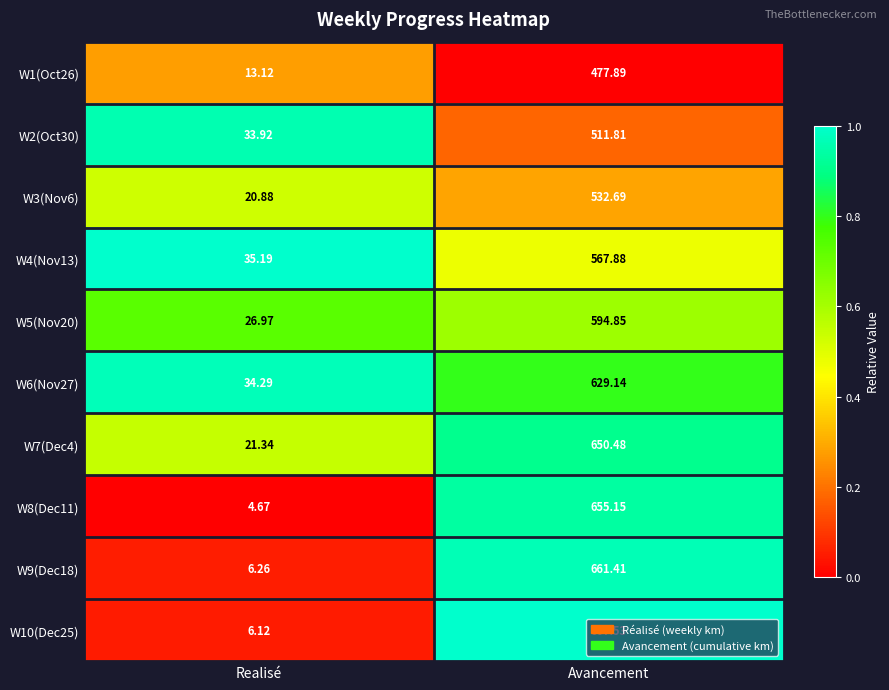

At which category is the sum across all series the highest?

Avancement